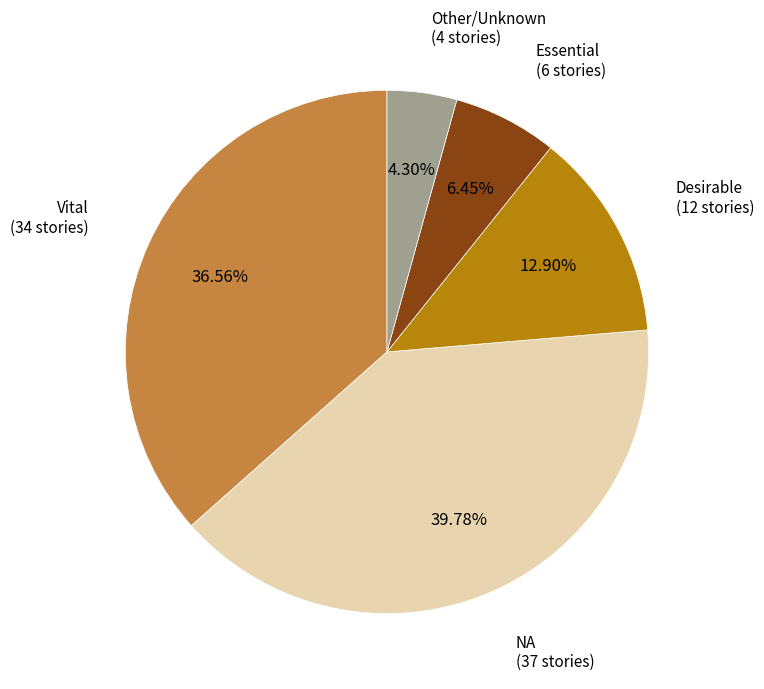

Is there any slice that represents more than half of the pie?

No